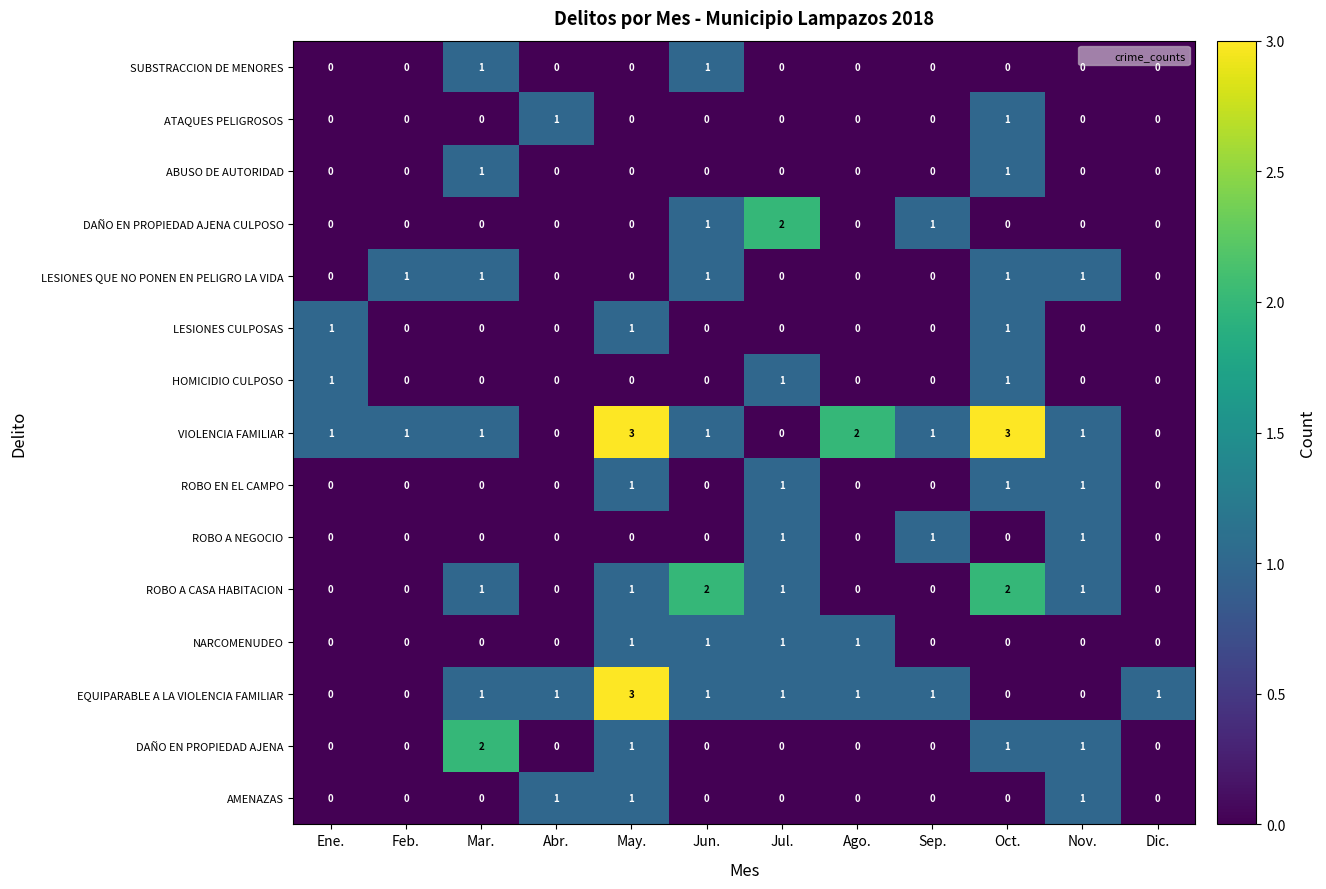

The value of DAÑO EN PROPIEDAD AJENA CULPOSO at Nov. is 0. True or false?

True